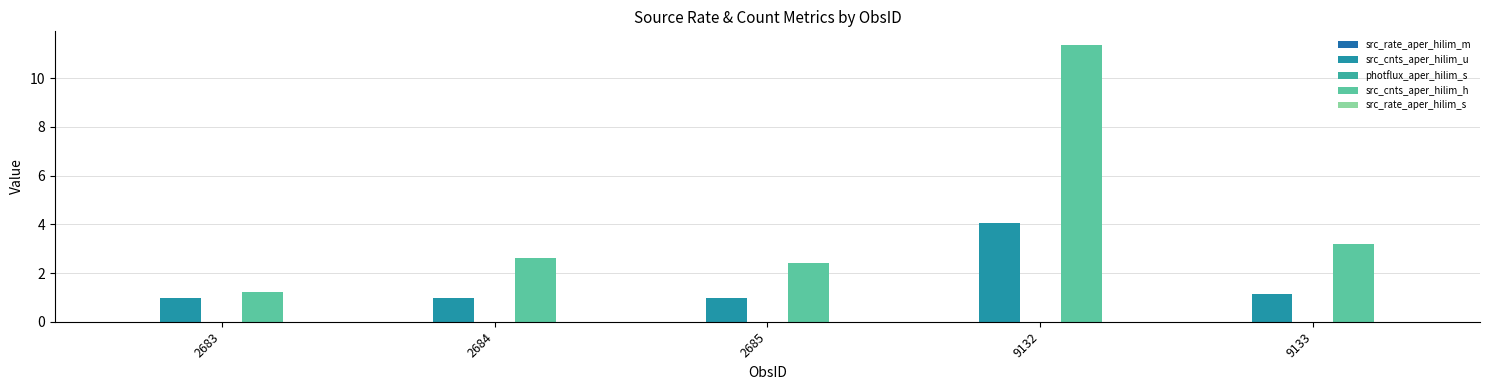

At which label does src_rate_aper_hilim_m reach its minimum?

9133